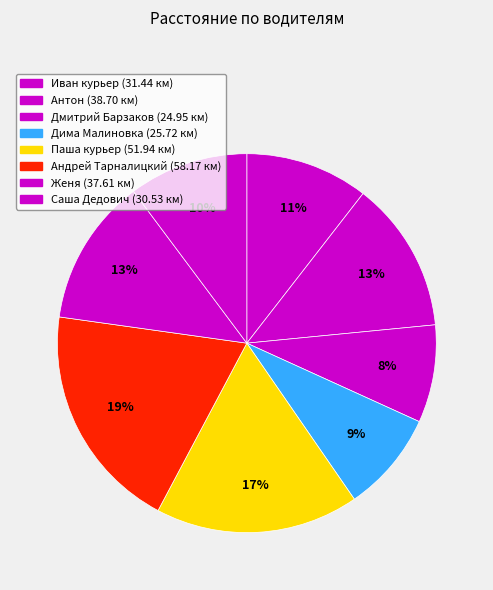

Approximately how many times larger is the value at Саша Дедович compared to Андрей Тарналицкий?

0.5